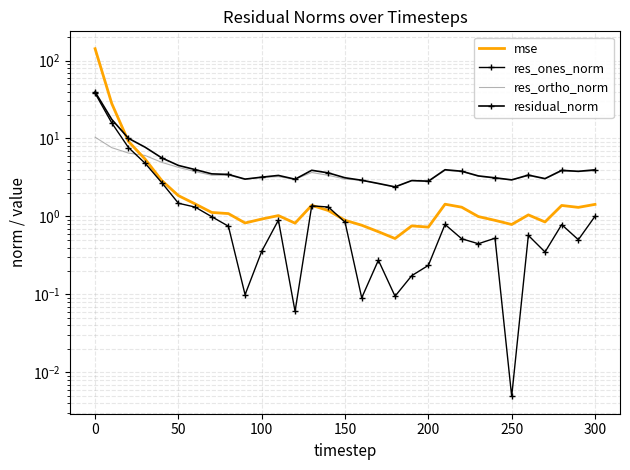

Reading right to left, extract all data points from this chart.

mse: 1.4	1.3	1.4	0.9	1.0	0.8	0.9	1.0	1.3	1.4	0.7	0.8	0.5	0.6	0.8	0.9	1.2	1.4	0.8	1.0	0.9	0.8	1.1	1.1	1.4	1.8	2.9	5.4	9.2	28.1	141.7
res_ones_norm: 1.0	0.5	0.8	0.4	0.6	0.0	0.5	0.4	0.5	0.8	0.2	0.2	0.1	0.3	0.1	0.8	1.3	1.4	0.1	0.9	0.4	0.1	0.8	1.0	1.3	1.5	2.7	4.8	7.7	15.8	38.1
res_ortho_norm: 3.8	3.8	3.8	3.0	3.3	2.9	3.1	3.3	3.8	3.9	2.8	2.9	2.4	2.6	2.9	3.0	3.4	3.7	3.0	3.2	3.2	3.0	3.4	3.4	3.8	4.3	4.9	6.1	6.5	7.6	10.4
residual_norm: 4.0	3.8	3.9	3.1	3.4	2.9	3.1	3.3	3.8	4.0	2.8	2.9	2.4	2.6	2.9	3.1	3.6	3.9	3.0	3.4	3.2	3.0	3.5	3.5	4.0	4.5	5.6	7.7	10.1	17.6	39.5